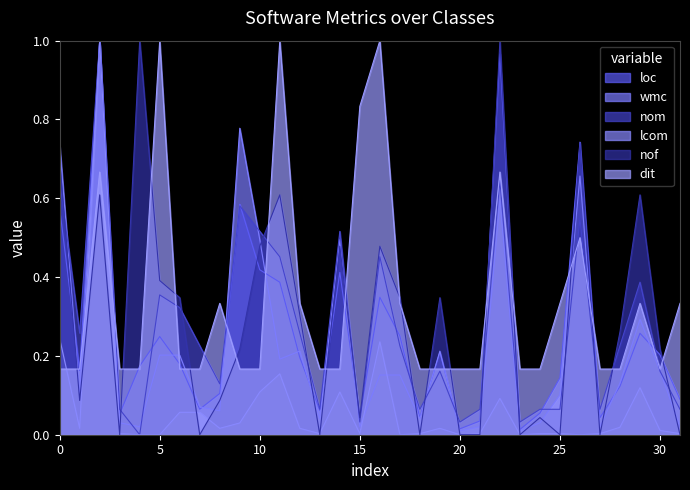

How many lines are shown in the chart?

6